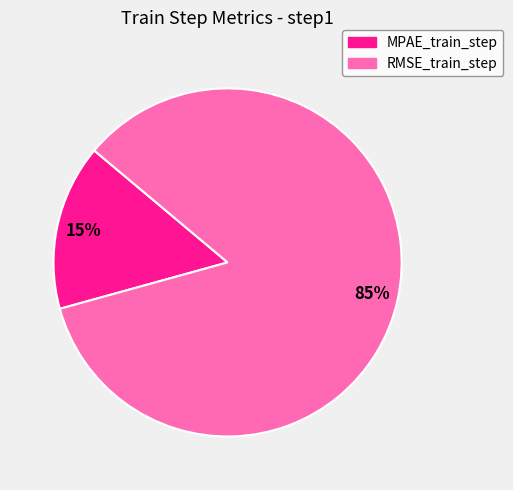

What is the largest slice in the pie chart?

RMSE_train_step